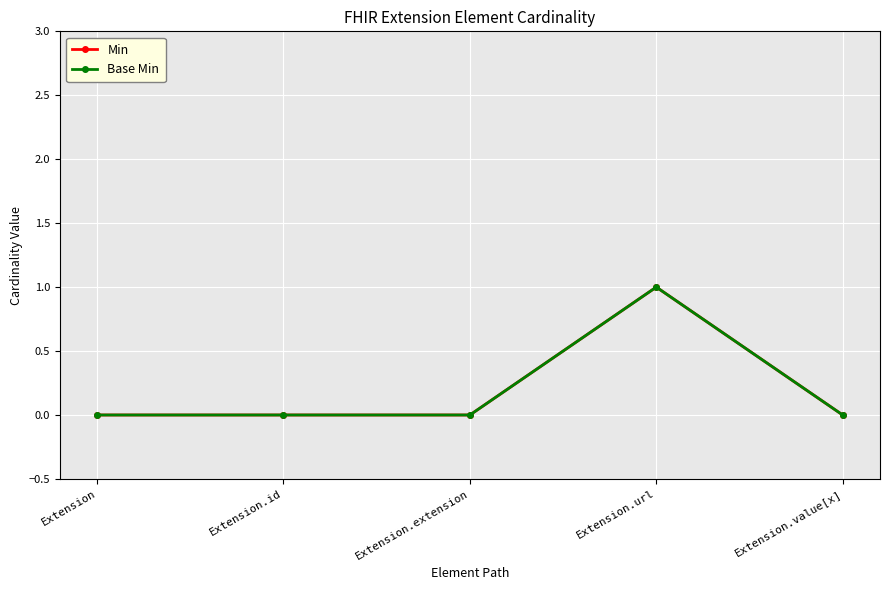

Reading left to right, extract all data points from this chart.

Min: Extension=0	Extension.id=0	Extension.extension=0	Extension.url=1	Extension.value[x]=0
Base Min: Extension=0	Extension.id=0	Extension.extension=0	Extension.url=1	Extension.value[x]=0